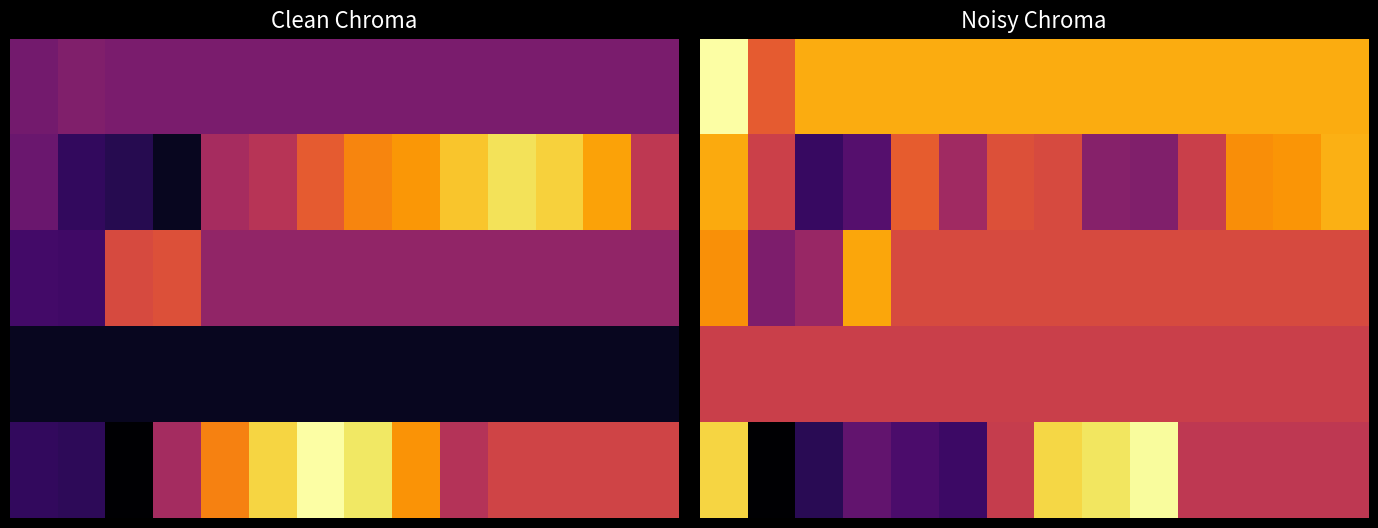

At which label does 1 reach its minimum?

2